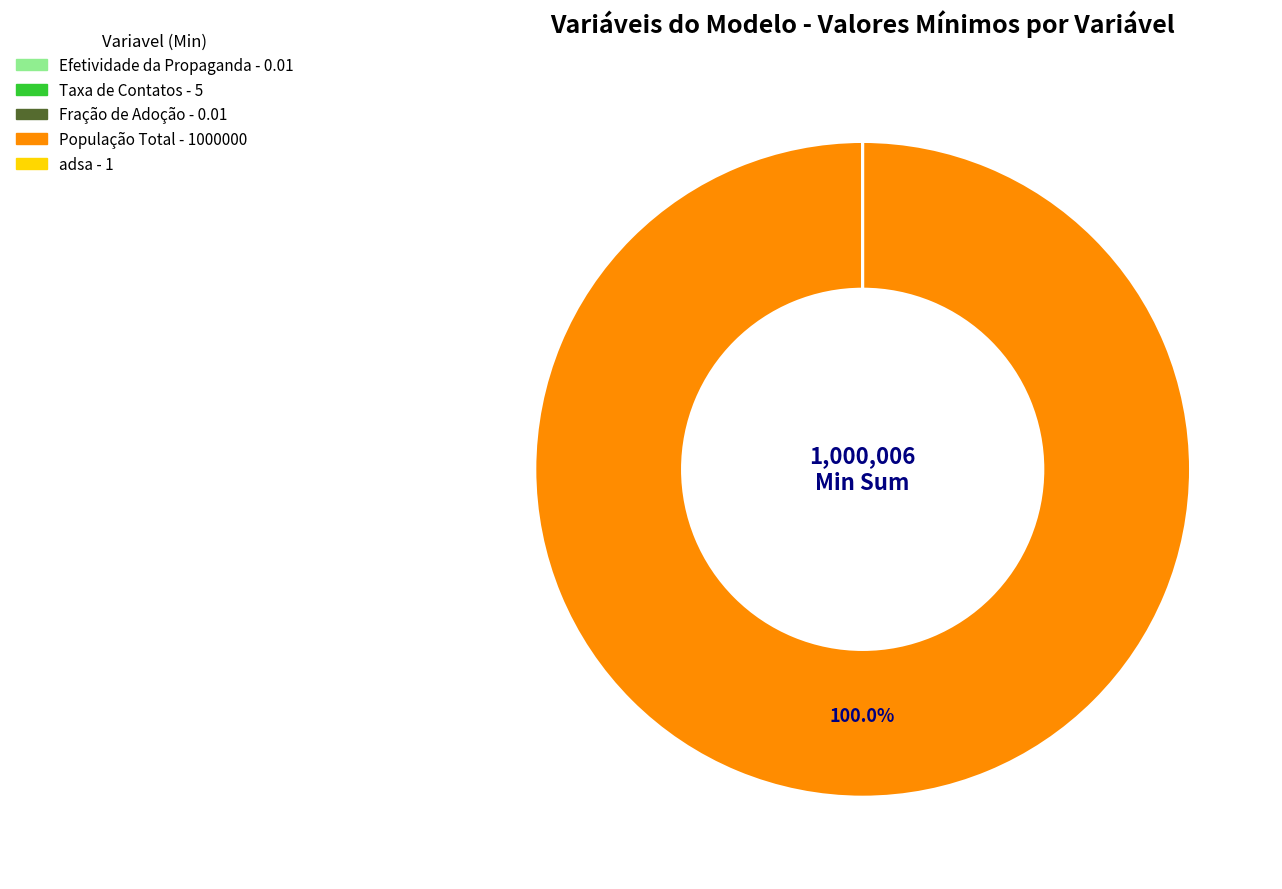

Is there a majority slice in this chart?

Yes